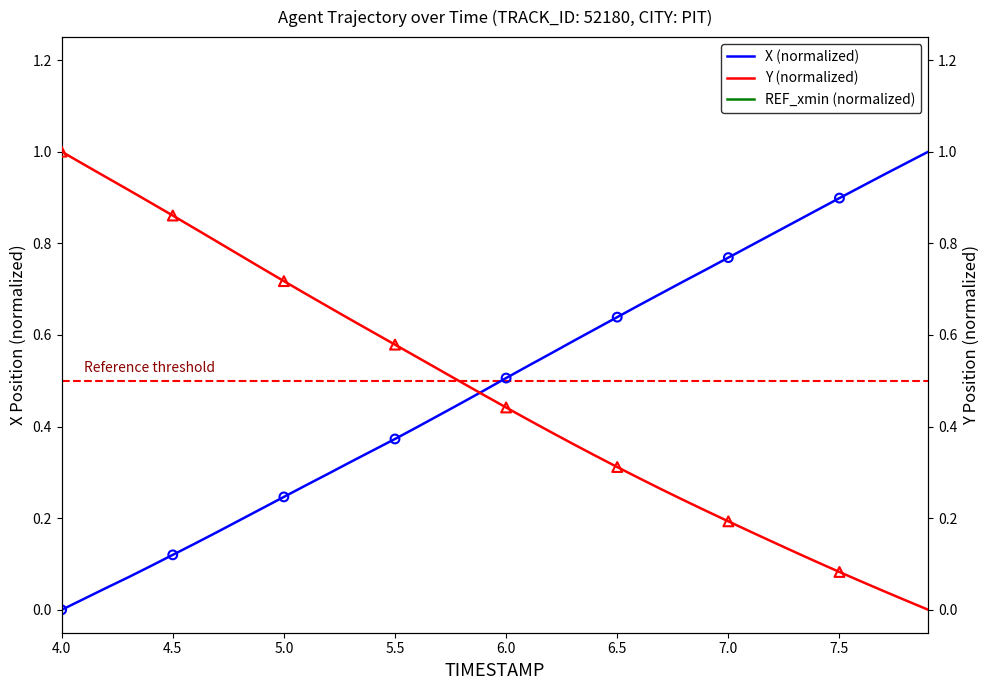

At how many categories does at least one series exceed 0?

40